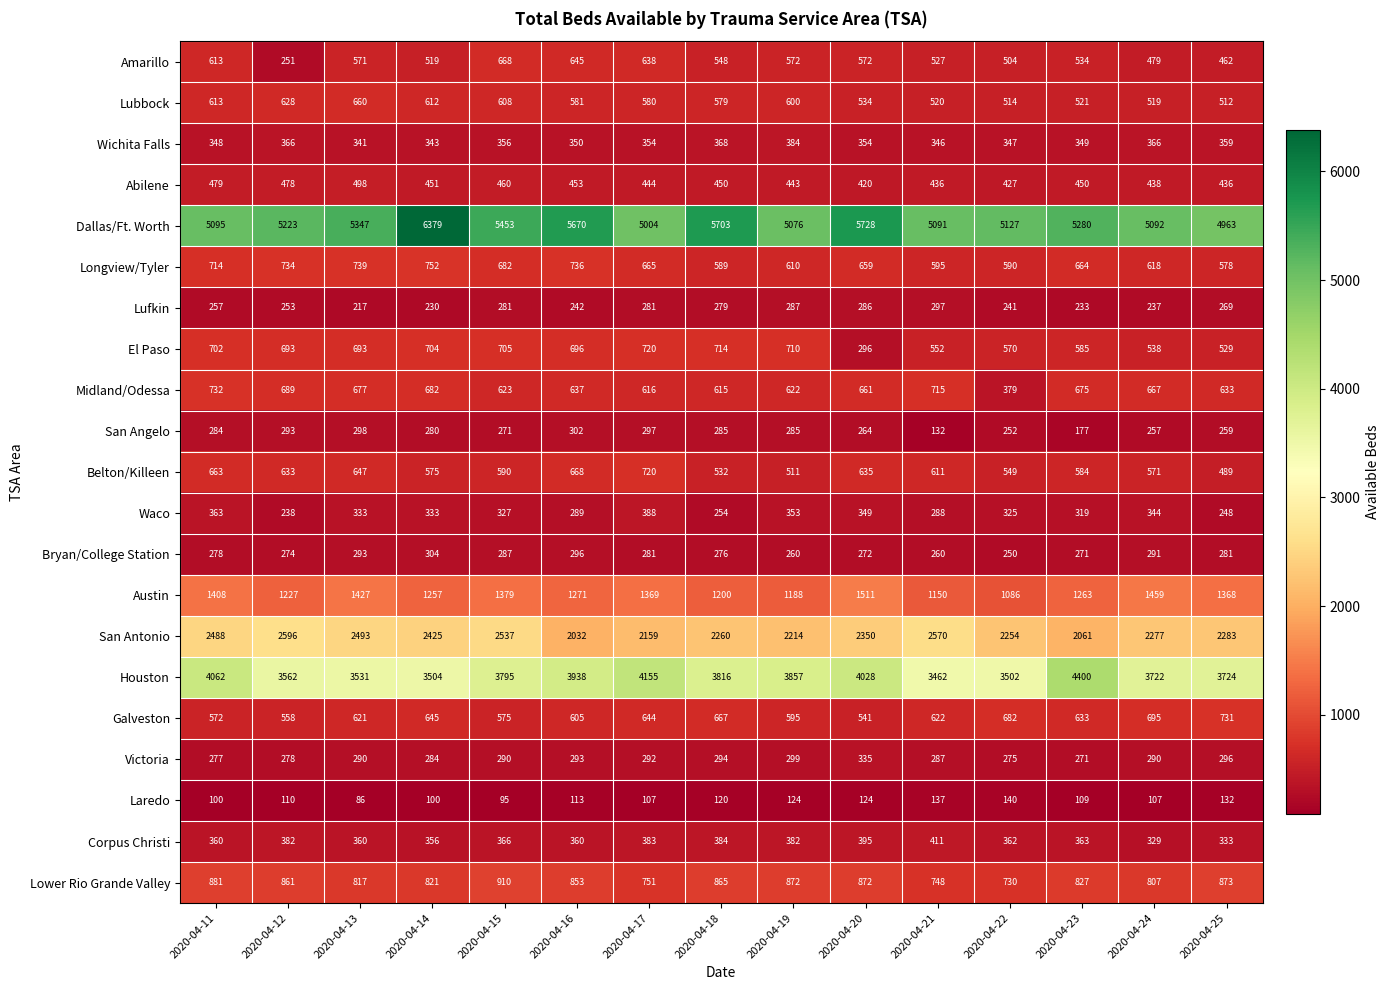

Which series has the widest spread of values?

Dallas/Ft. Worth